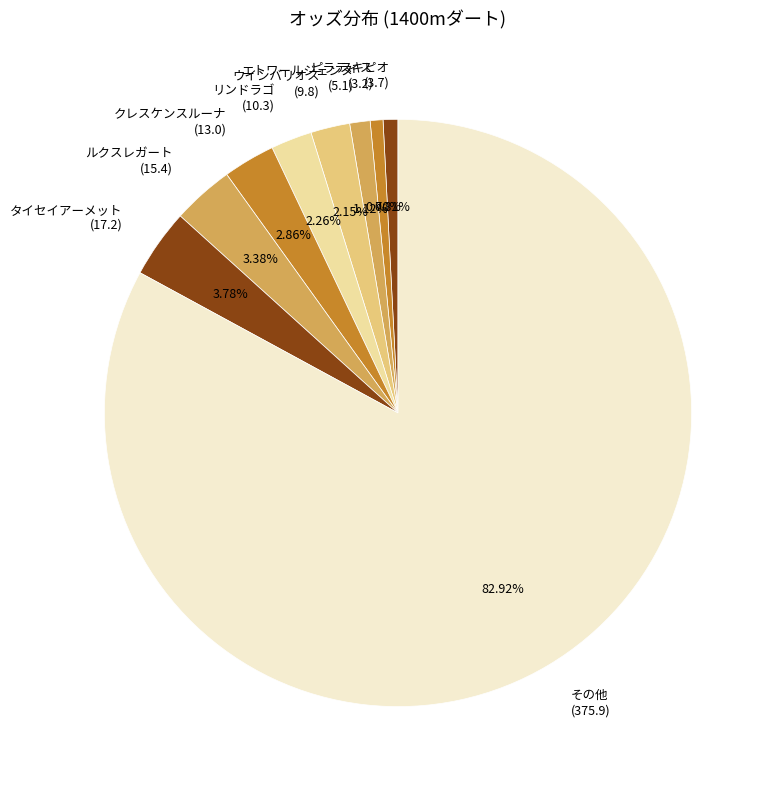

Do ルクスレガート (15.4) and ピラティス (3.2) together represent more than half of the pie?

No